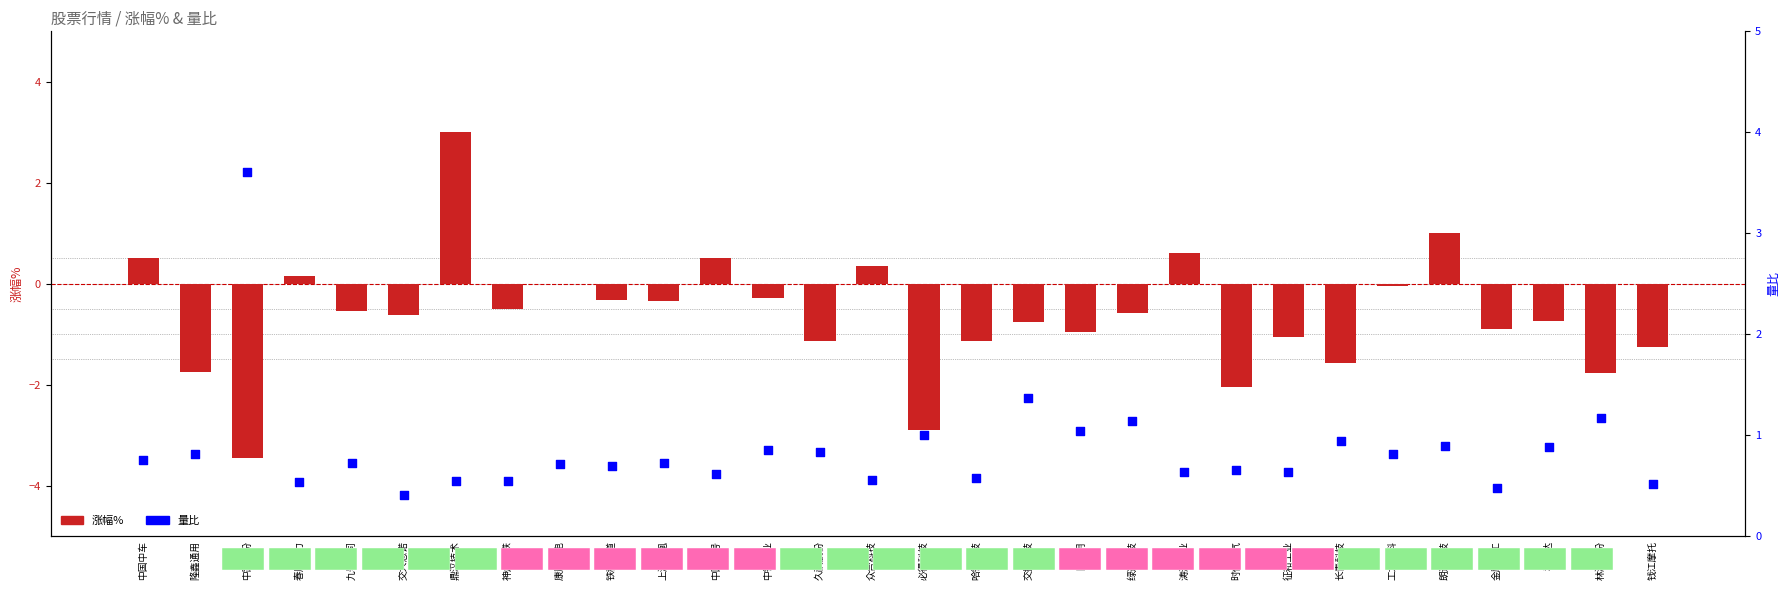

Which series has the widest spread of Y values?

涨幅%